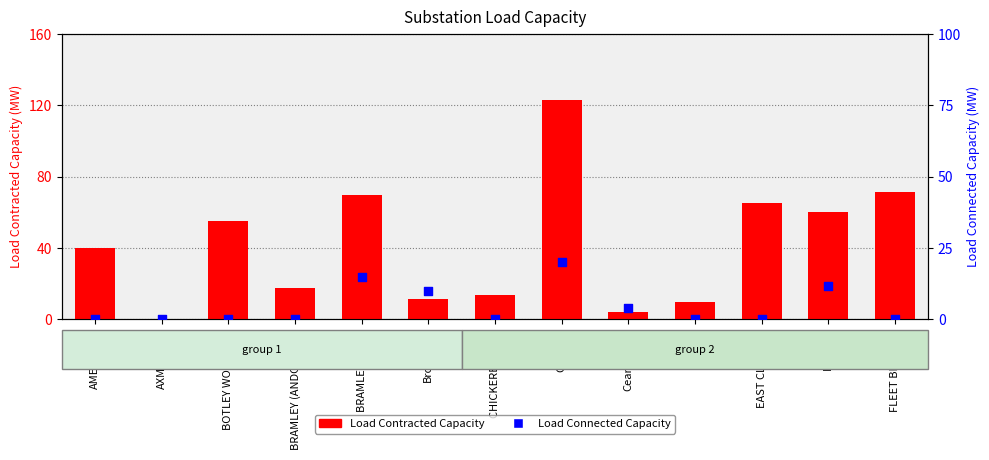

What are all the series names shown in the legend?

Load Contracted Capacity, Load Connected Capacity